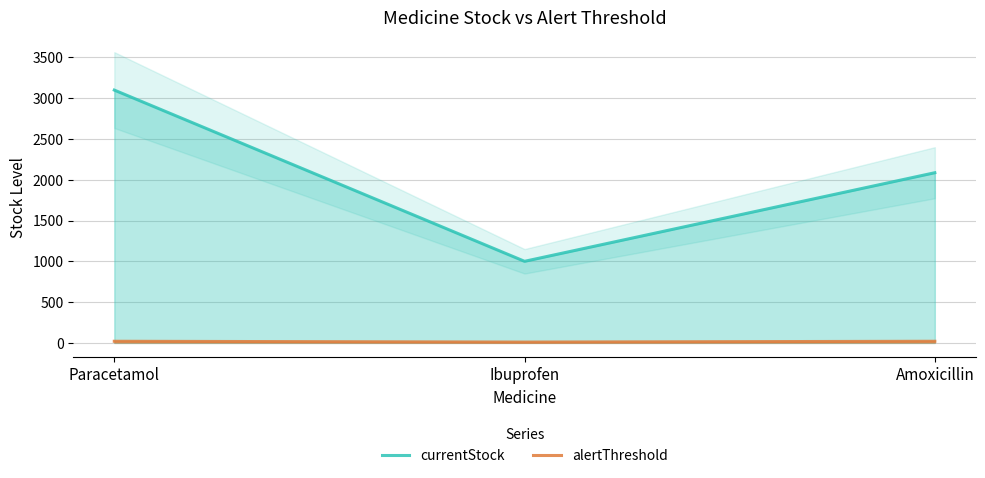

How many alertThreshold values are between 10 and 20?

3